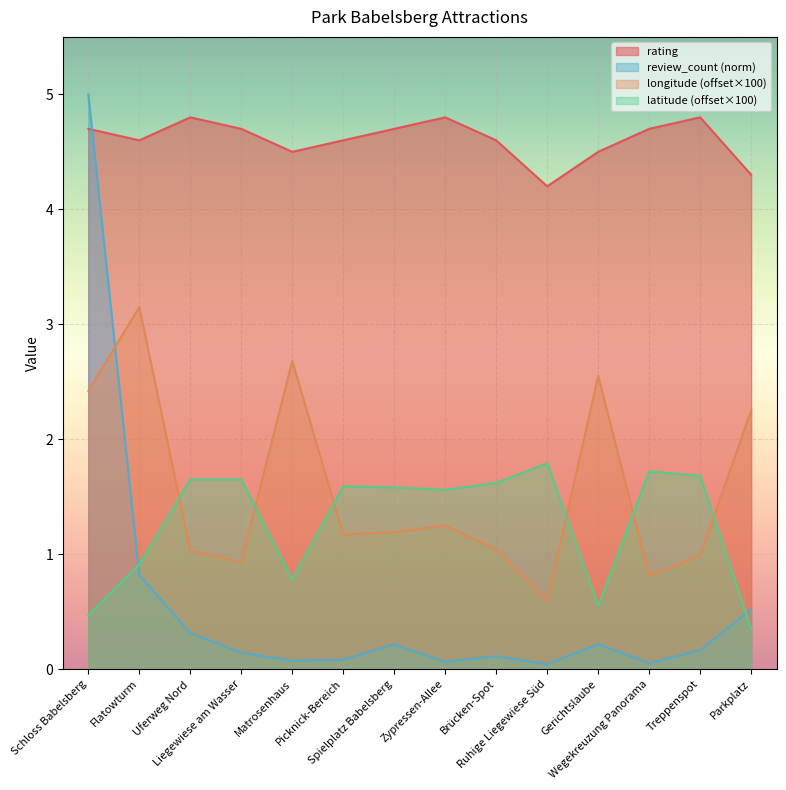

Reading right to left, transcribe all the data shown in this chart.

rating: 4.3	4.8	4.7	4.5	4.2	4.6	4.8	4.7	4.6	4.5	4.7	4.8	4.6	4.7
review_count_norm: 0.5	0.2	0.1	0.2	0.0	0.1	0.1	0.2	0.1	0.1	0.1	0.3	0.8	5.0
longitude: 2.2	1.0	0.8	2.5	0.6	1.0	1.2	1.2	1.2	2.7	0.9	1.0	3.1	2.4
latitude: 0.4	1.7	1.7	0.6	1.8	1.6	1.6	1.6	1.6	0.8	1.7	1.7	0.9	0.5